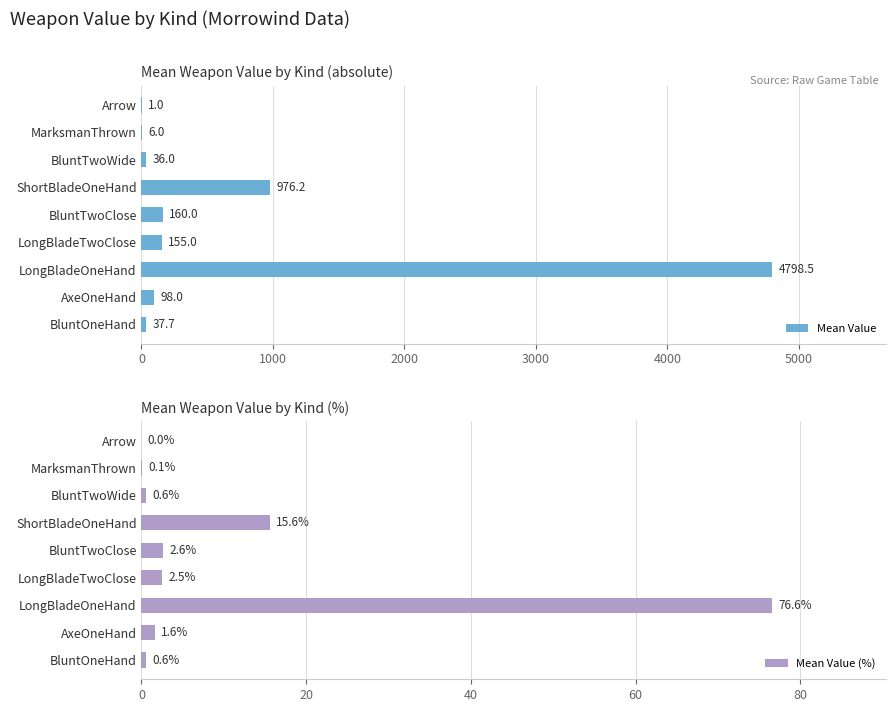

What is the minimum value for Mean Value?

1.0